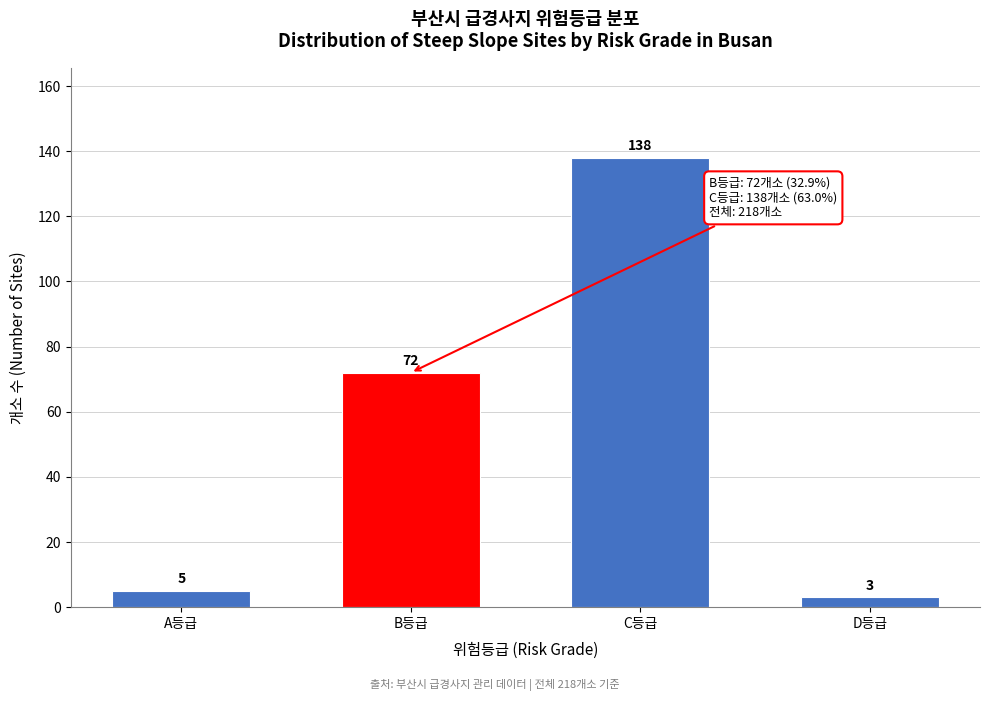

Reading left to right, what are all the values shown in this chart?

5	72	138	3